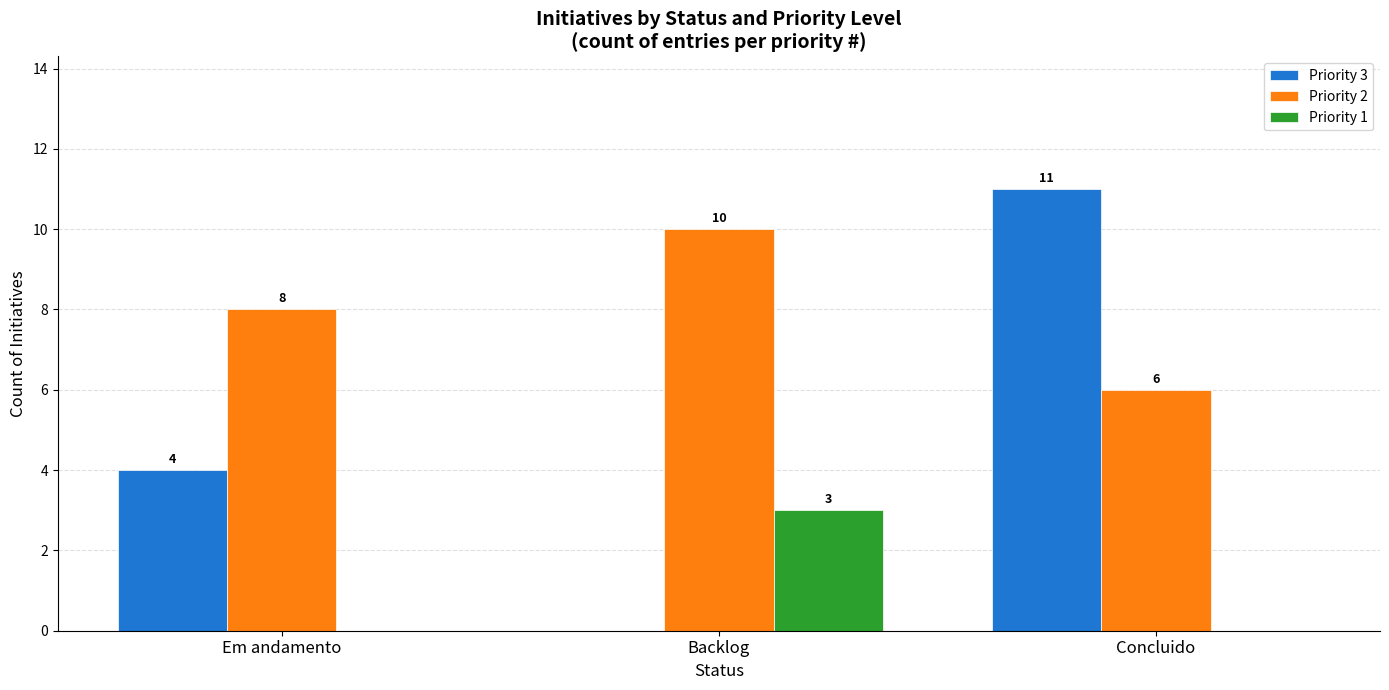

Where is Priority 2 nearest to the value 8?

Em andamento